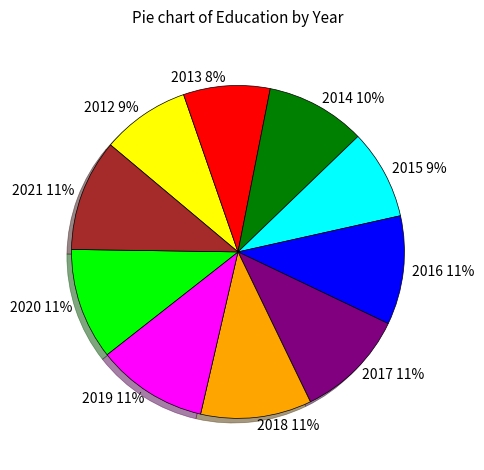

True or false: 2014 accounts for 4% of the total.

False